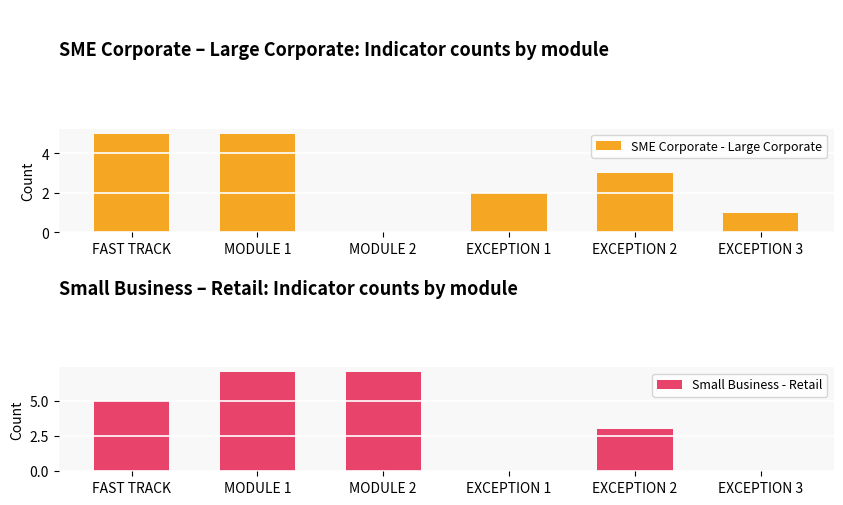

At how many categories does at least one series exceed 5?

2